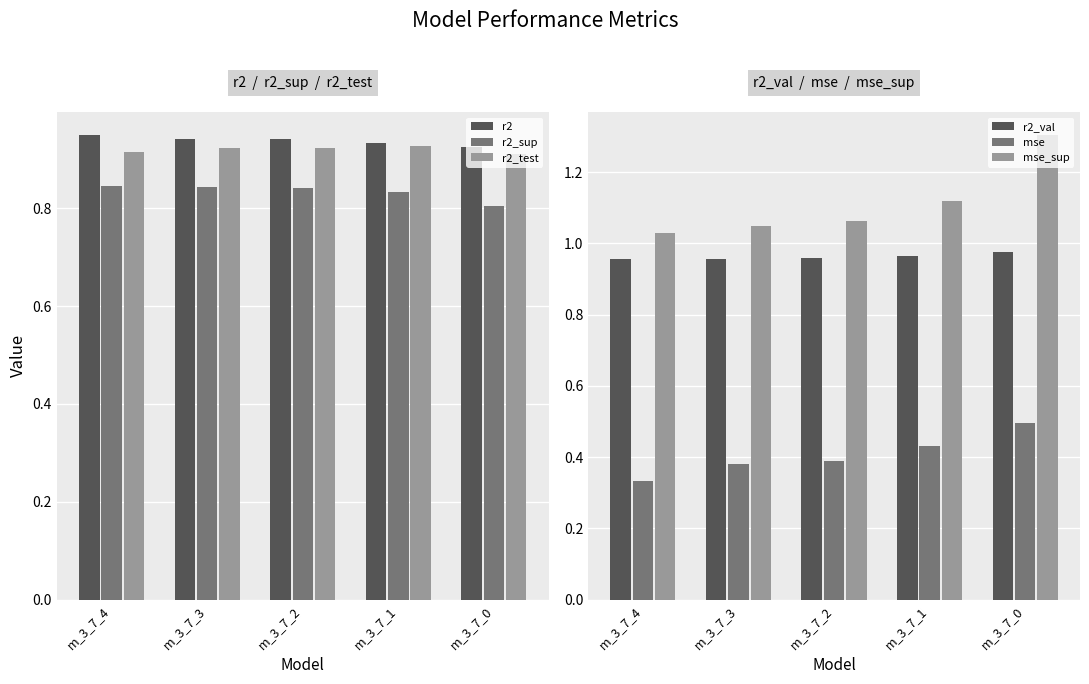

At which label does mse reach its minimum?

m_3_7_4